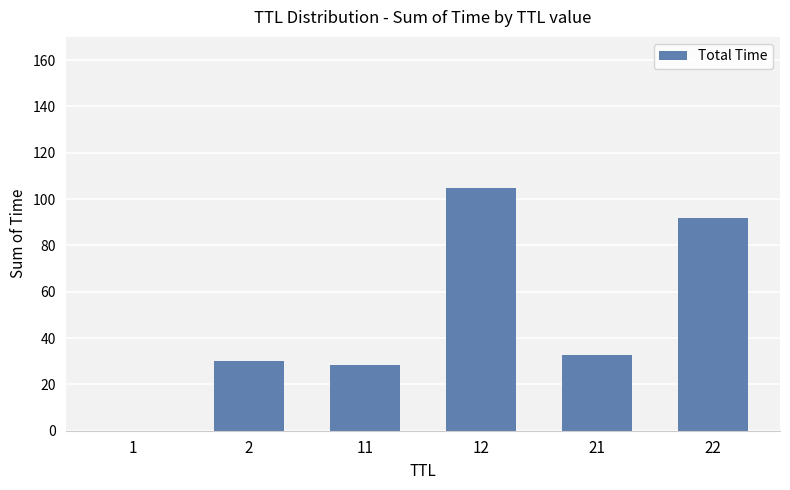

The value at 22 is 91.9. True or false?

True